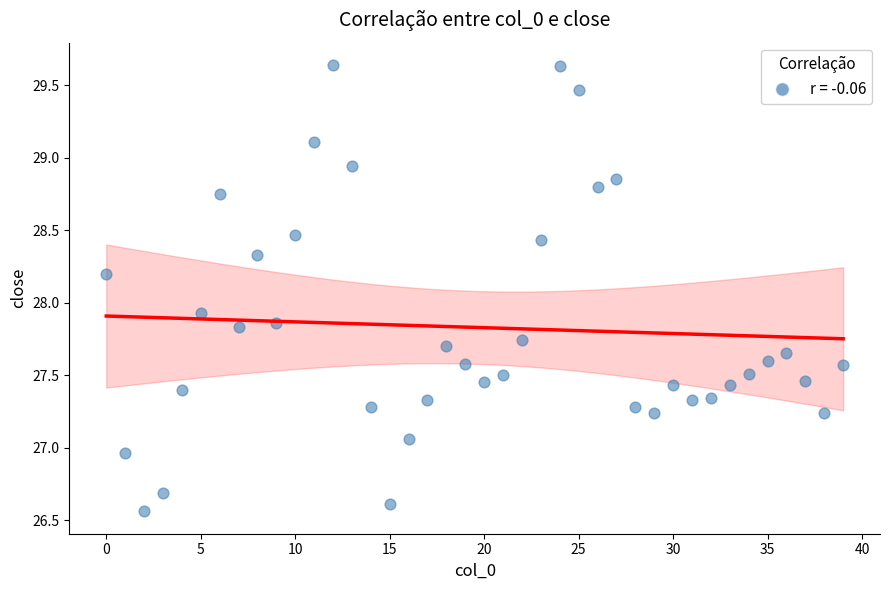

What is the range of Y values (max minus min)?

3.1